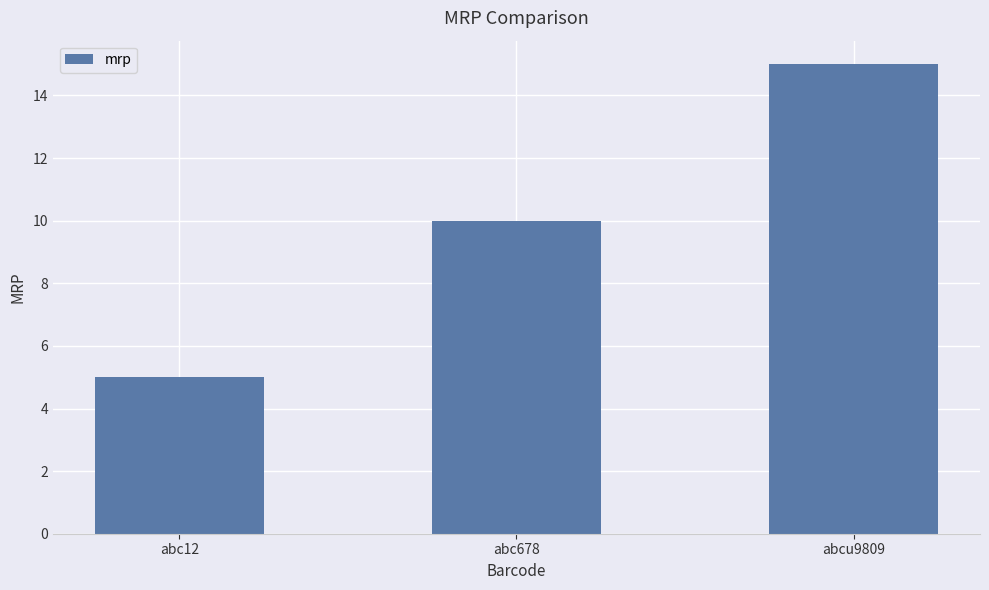

True or false: the data shows 9 at abcu9809.

False